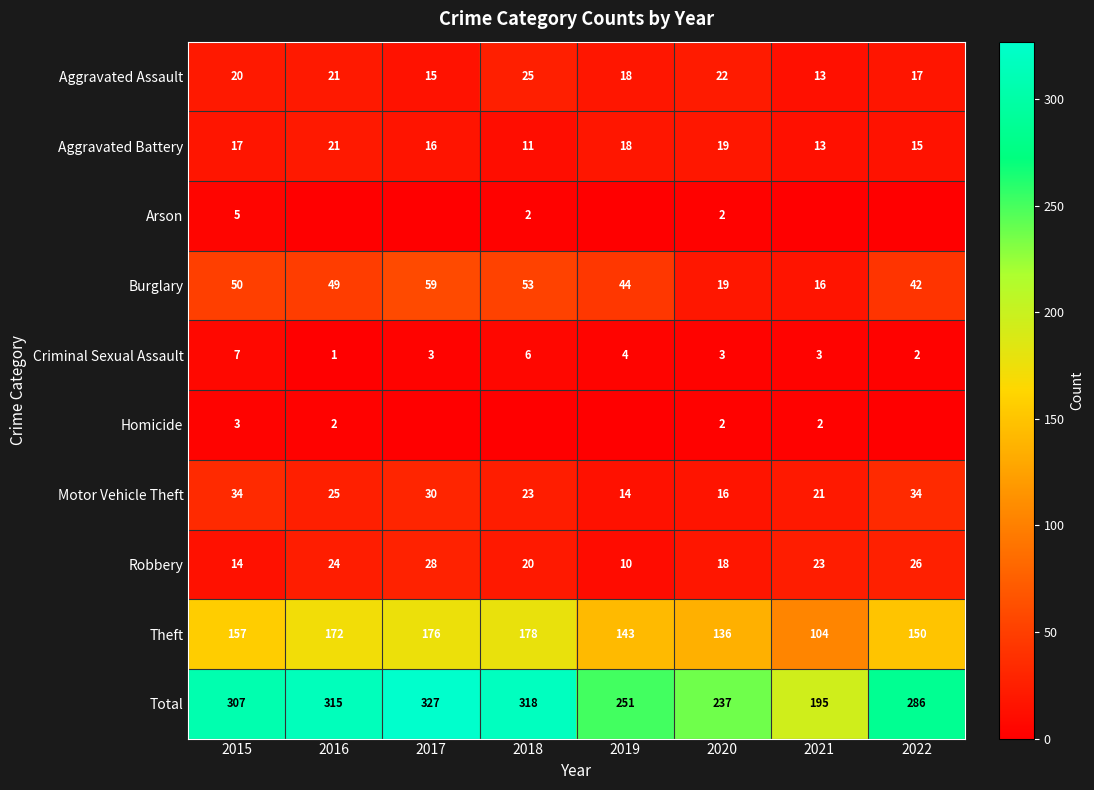

What is the difference between the highest and lowest values at 2015?

304